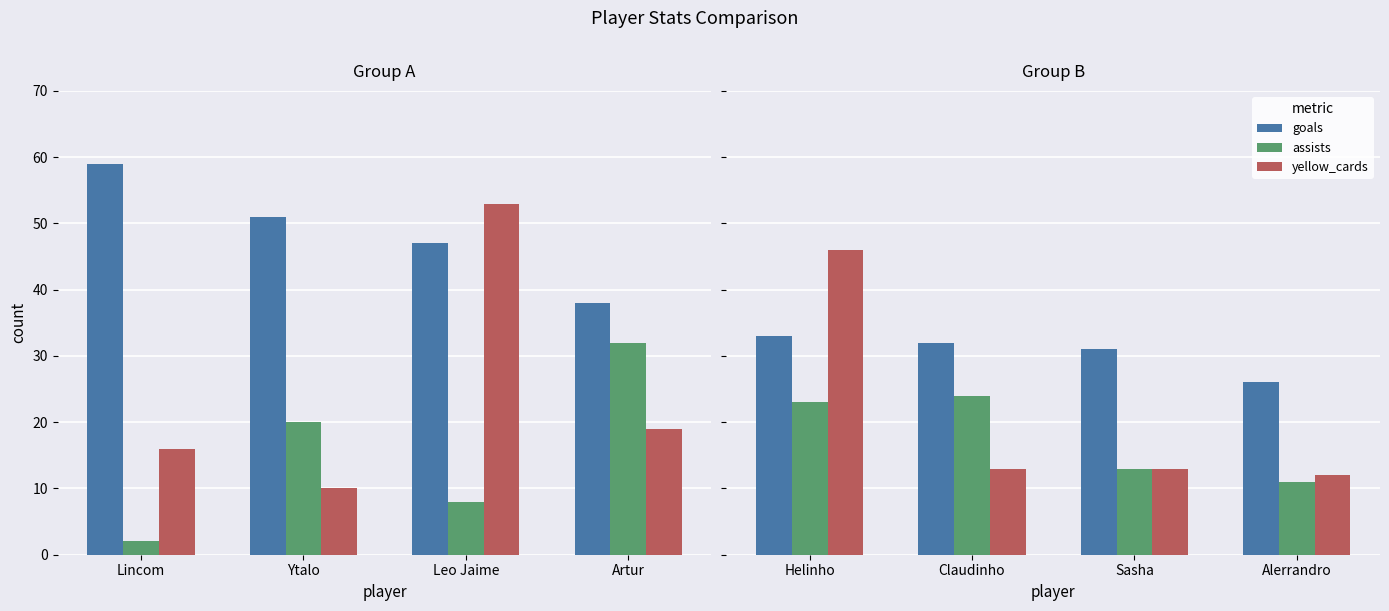

What is the lowest value of the goals series?

26